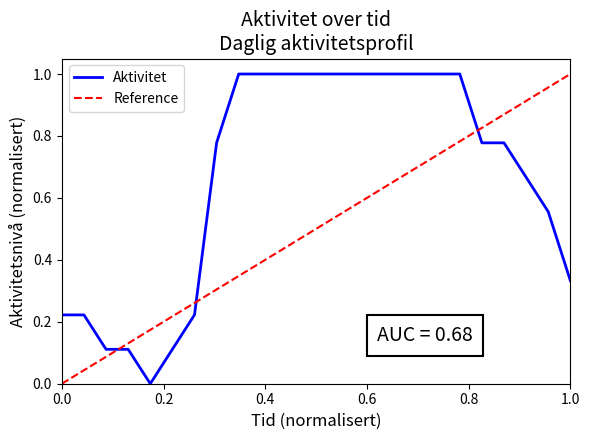

Reading left to right, transcribe all the data shown in this chart.

0.2	0.2	0.1	0.1	0.0	0.1	0.2	0.8	1.0	1.0	1.0	1.0	1.0	1.0	1.0	1.0	1.0	1.0	1.0	0.8	0.8	0.7	0.6	0.3